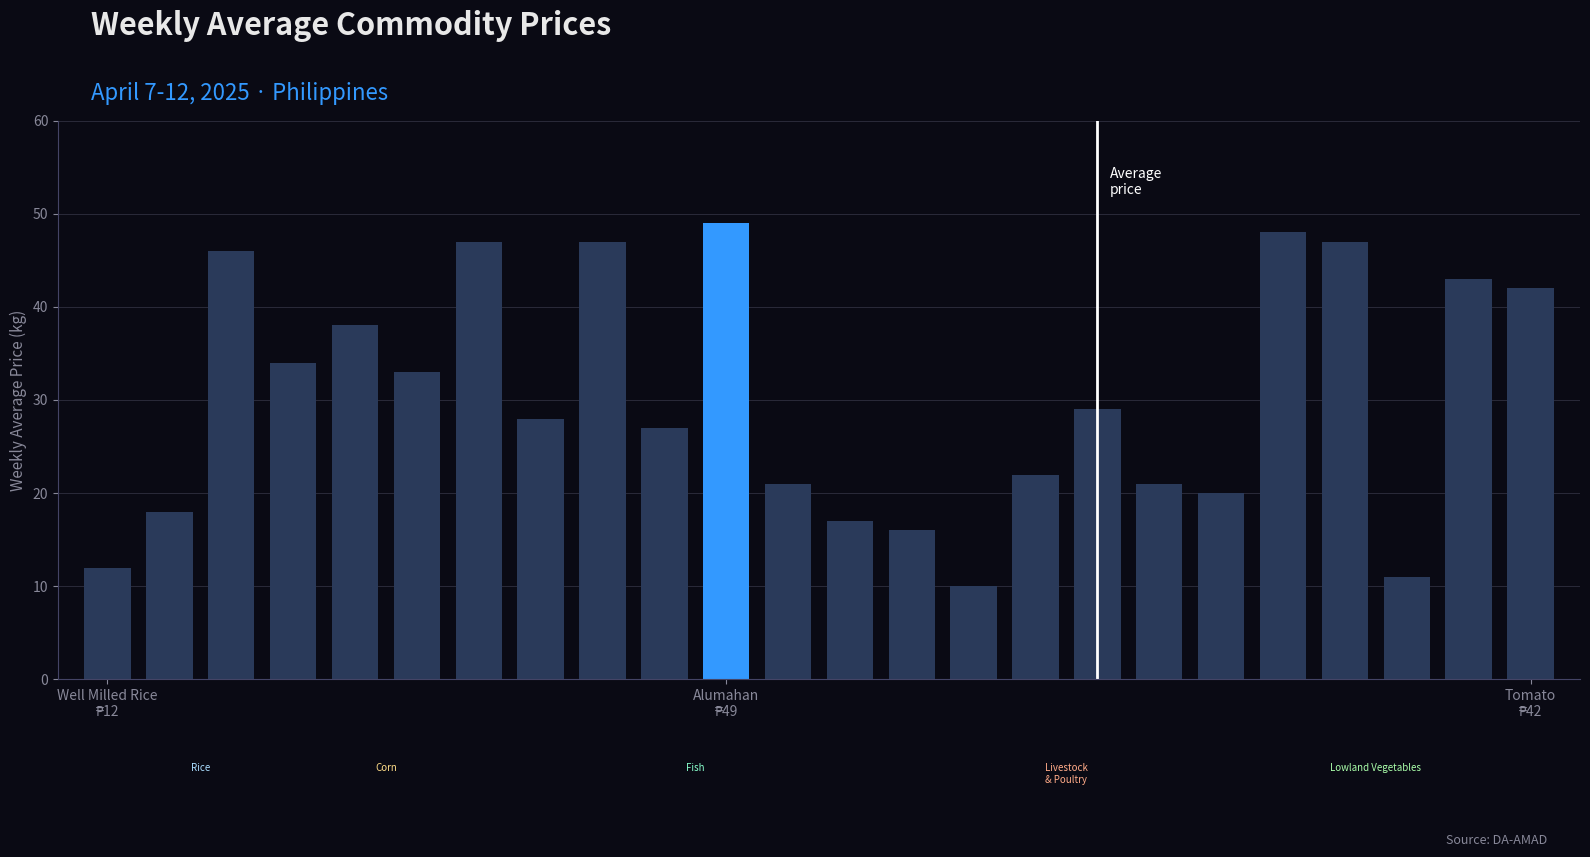

Count the number of categories in the chart.

24